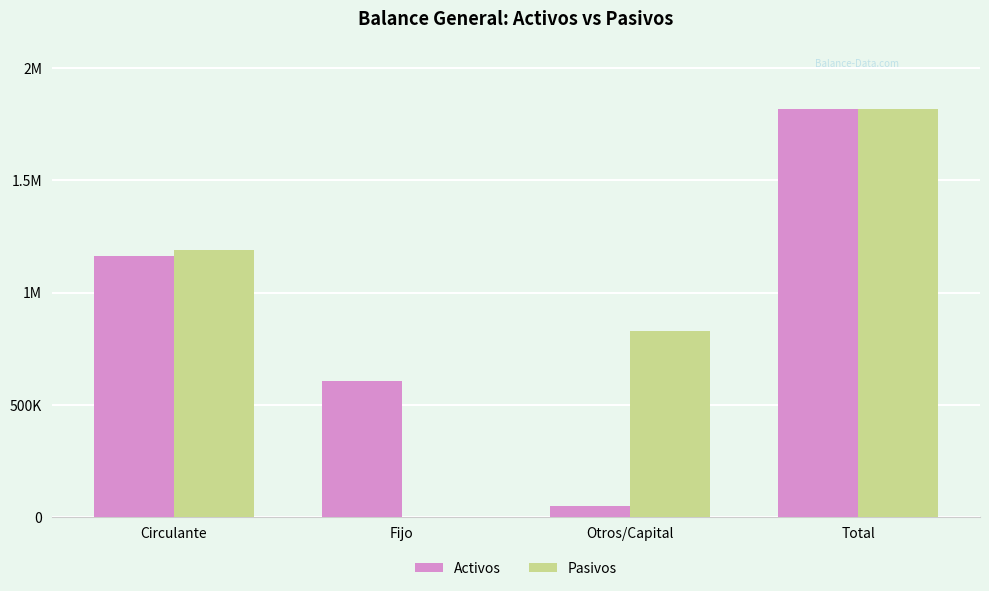

How many data points in Pasivos are less than 1190100?

2